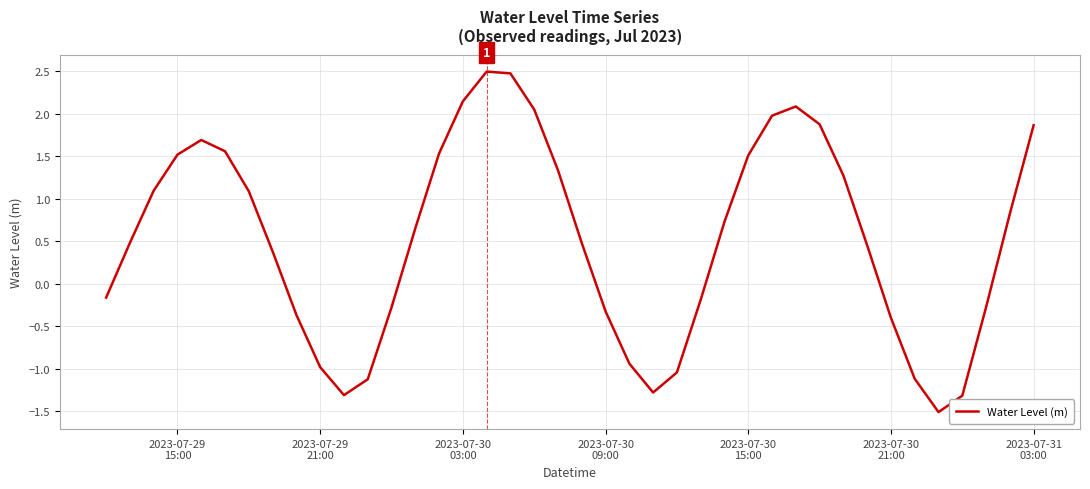

Count the number of data series in this chart.

1